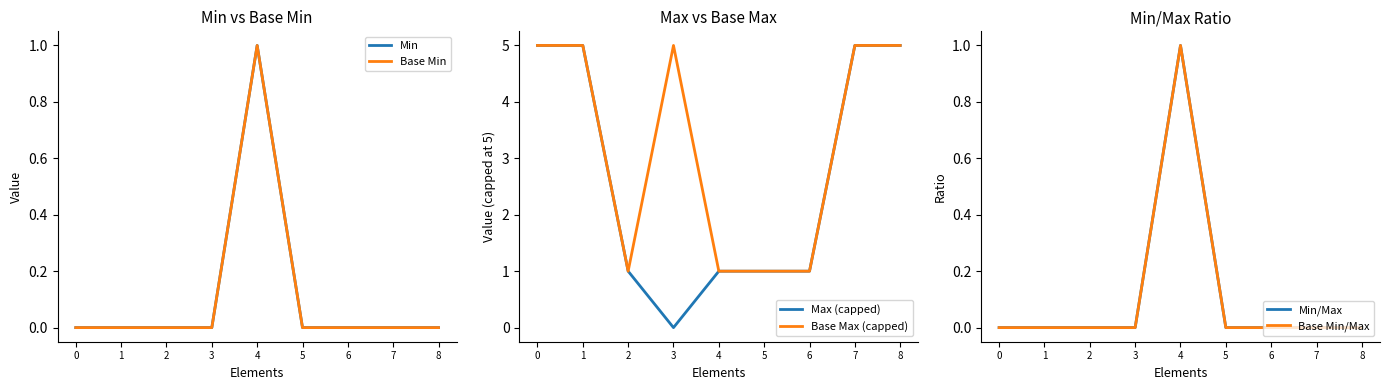

True or false: Max (capped) and Base Max (capped) intersect in this chart.

False